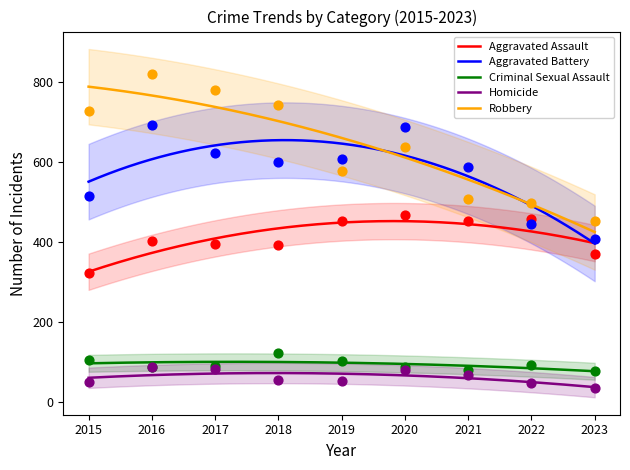

Is the value of Homicide at 2021 greater than the value of Aggravated Assault at 2023?

No